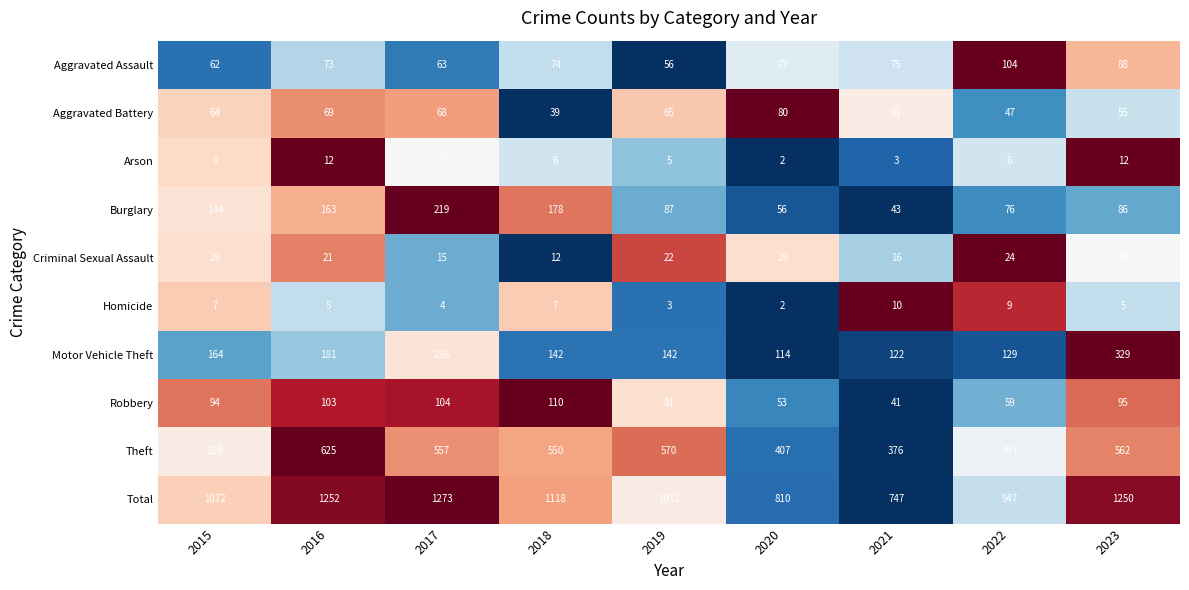

What is the sum of the Criminal Sexual Assault values at 2019 and 2017?

37